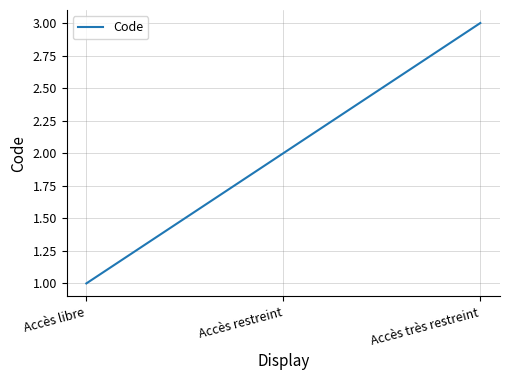

What is the sum of the values at Accès restreint and Accès très restreint?

5